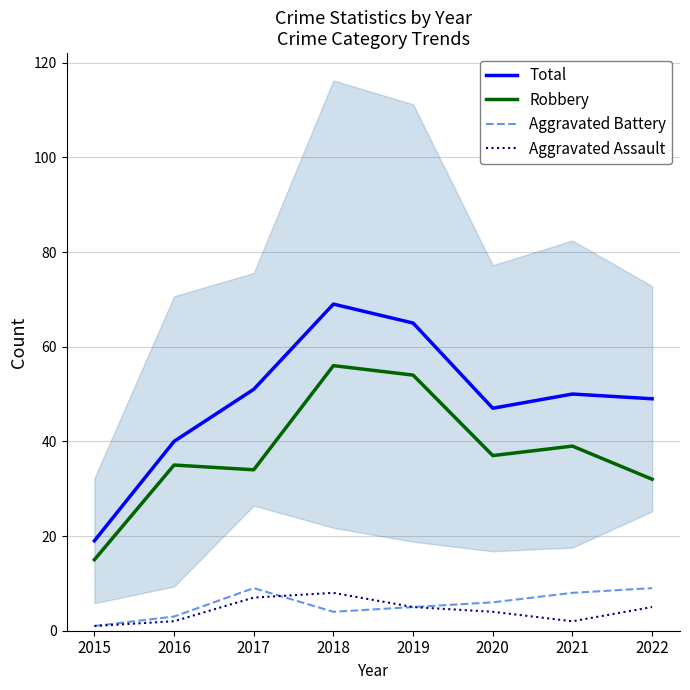

What is the average value of the Robbery series?

38